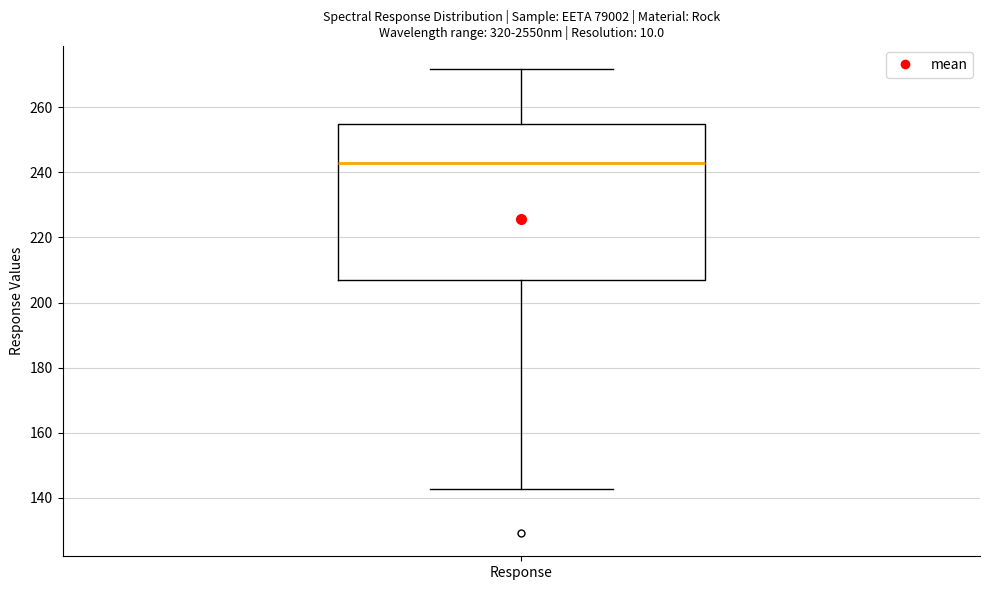

Transcribe this box plot: give where the median line is, the range the box spans, and where the two whiskers end, as read against the y-axis. The values are not printed on the chart, so give them approximately, as read against the axis.

median 242, box 206 to 254, whiskers 142 to 272